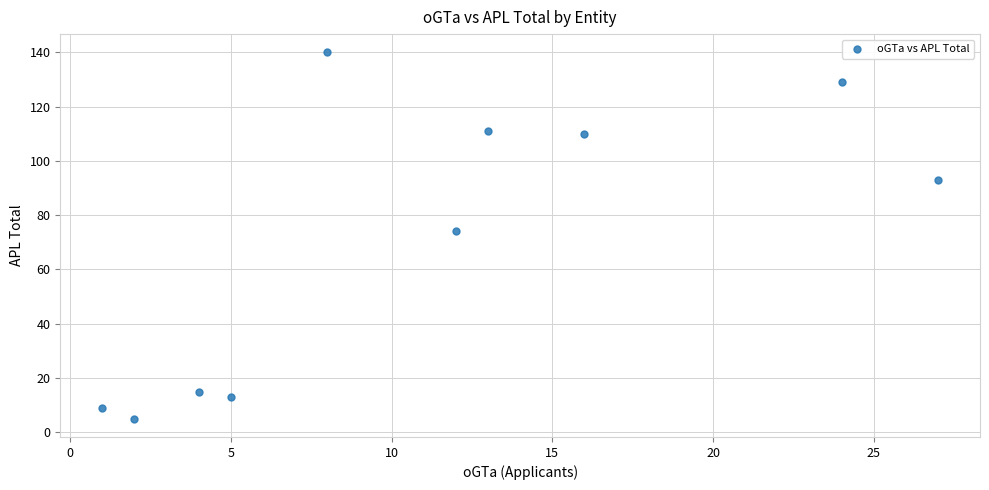

What Y value in the scatter plot is closest to 72?

74